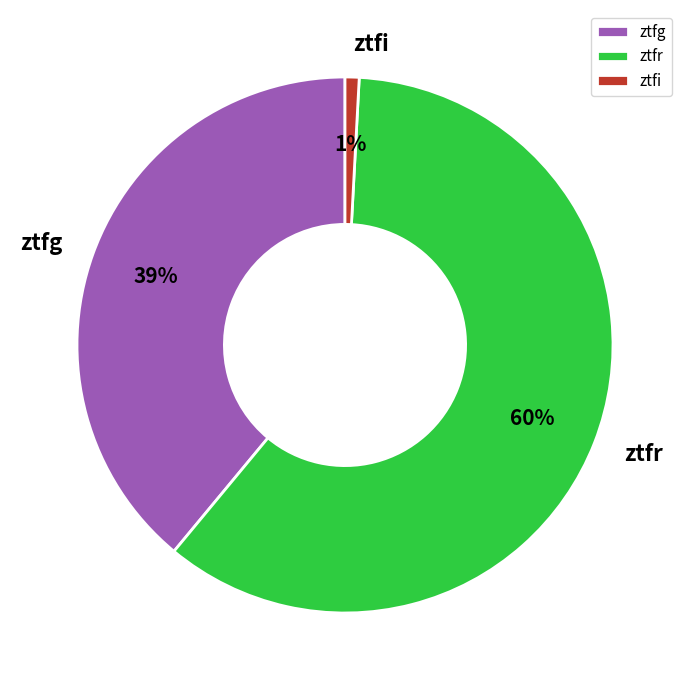

Does any single category account for the majority?

Yes